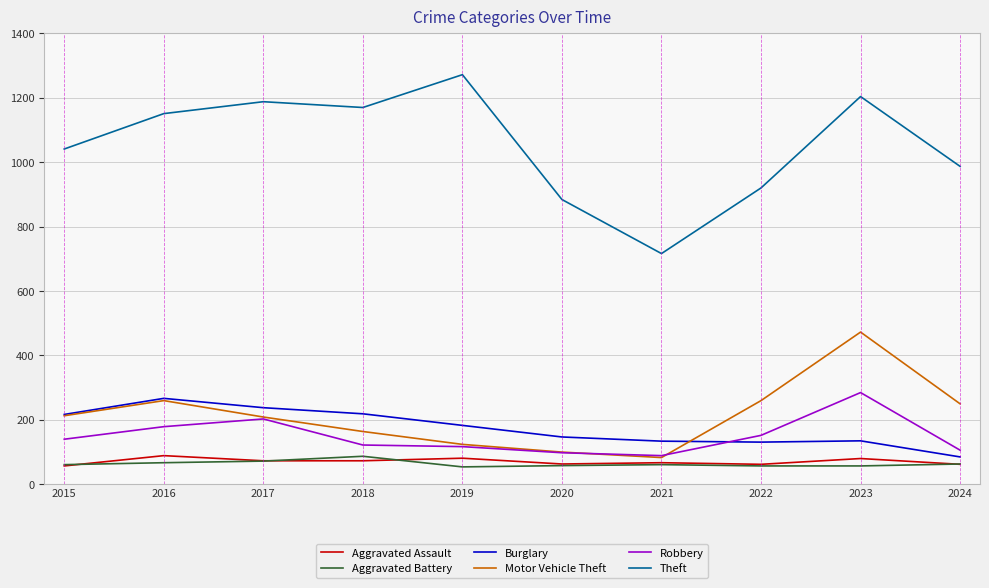

True or false: Theft and Aggravated Assault intersect in this chart.

False